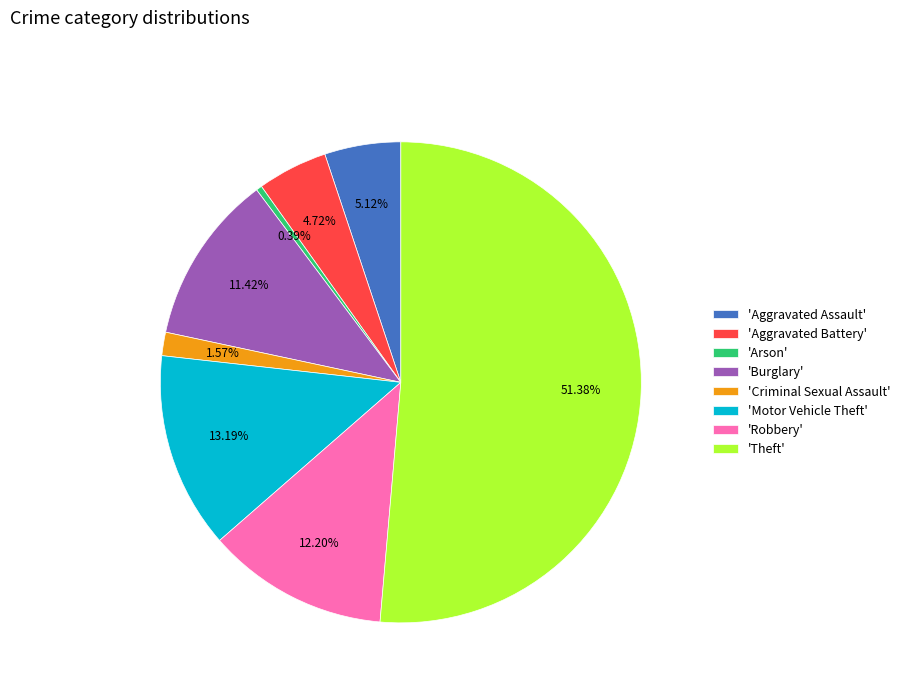

Combined, do 'Robbery' and 'Criminal Sexual Assault' account for over 50%?

No